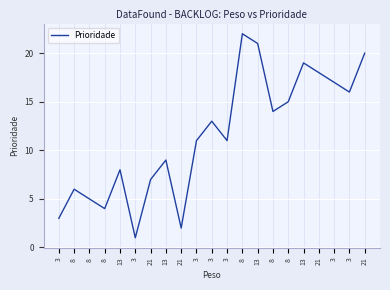

The chart shows a value of 13 at 3. True or false?

True